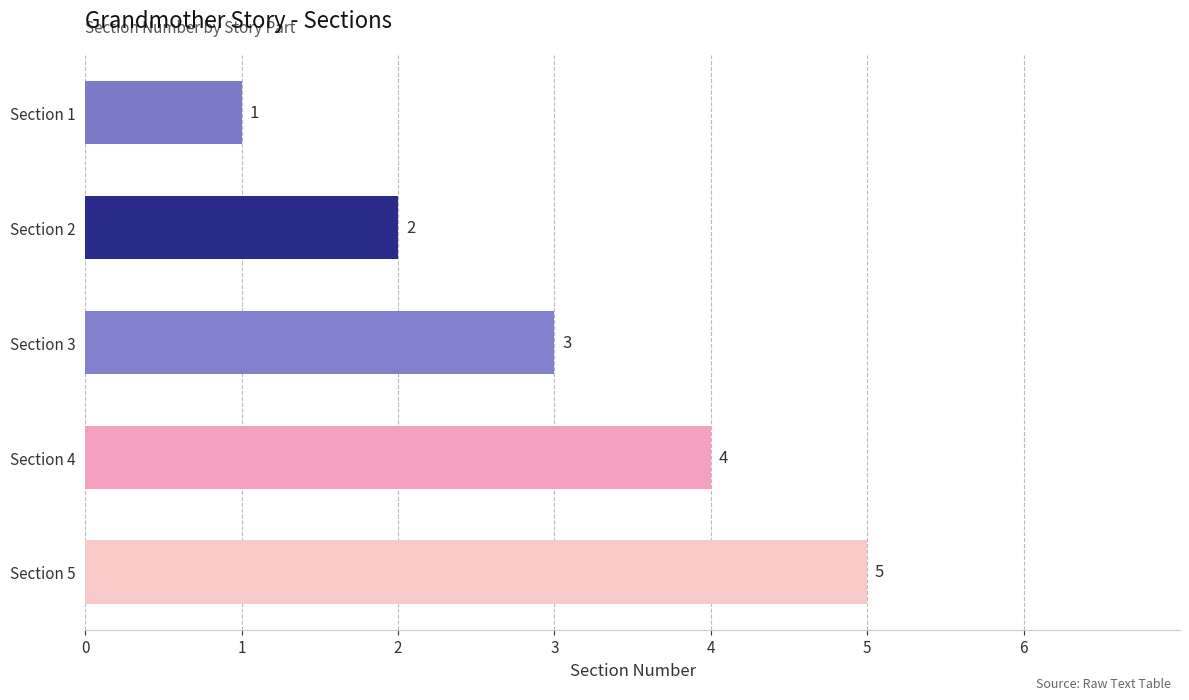

Between Section 3 and Section 4, which is larger?

Section 4